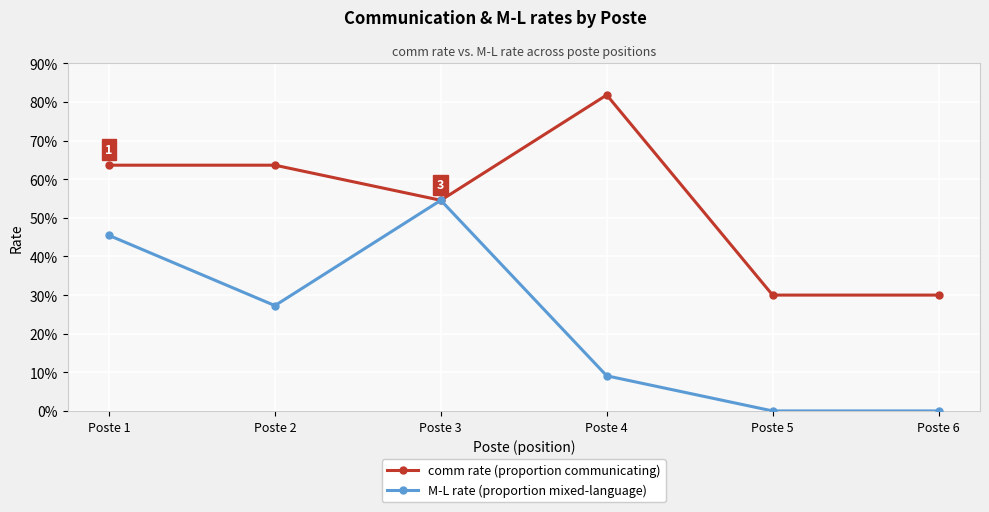

Is this an area chart (filled region under the line)?

No